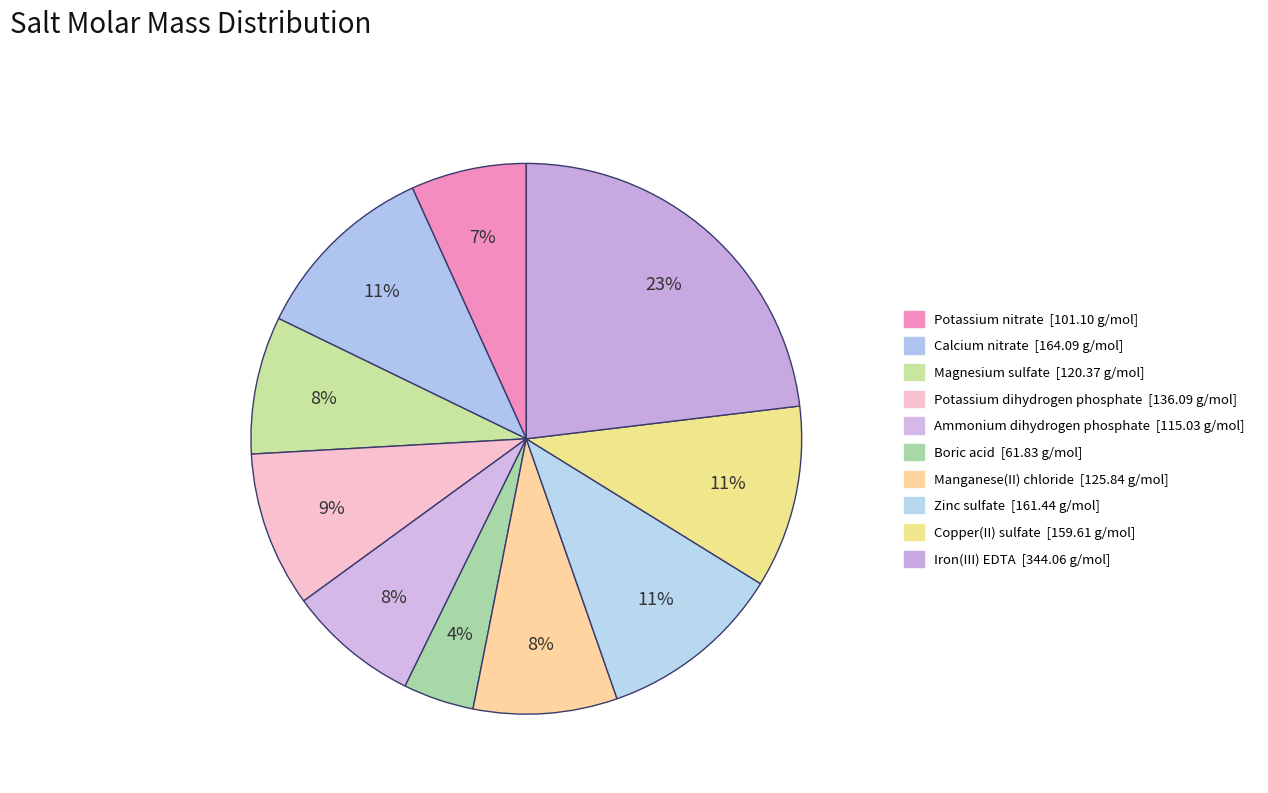

Which has a higher value, Potassium nitrate or Copper(II) sulfate?

Copper(II) sulfate